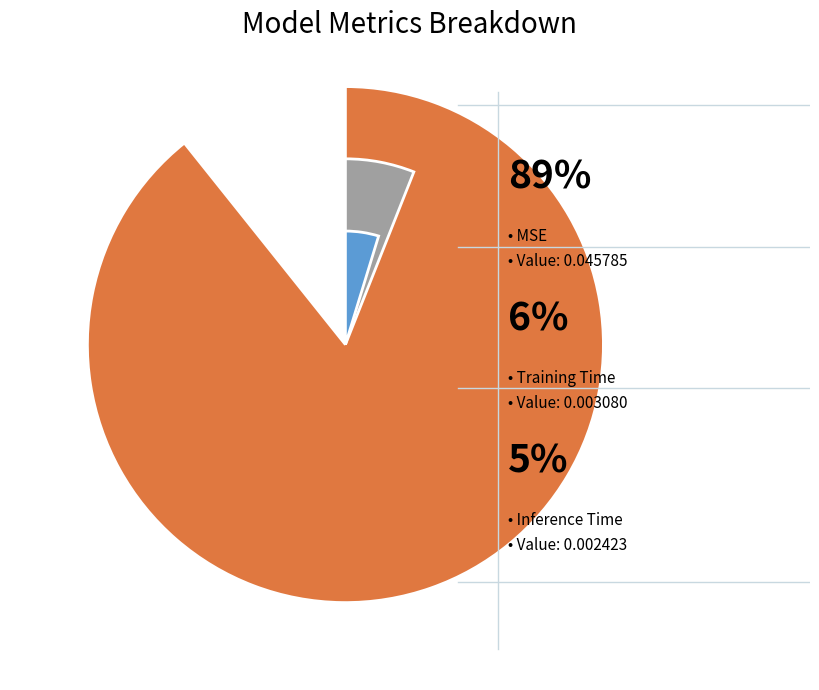

Which category has the biggest portion of the pie?

MSE